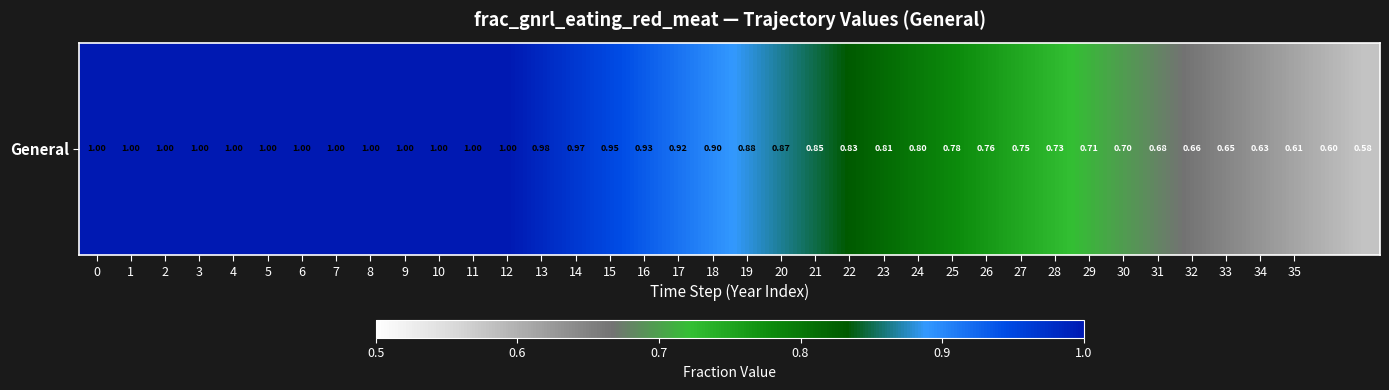

The chart shows a value of 1.4 at 14. True or false?

False